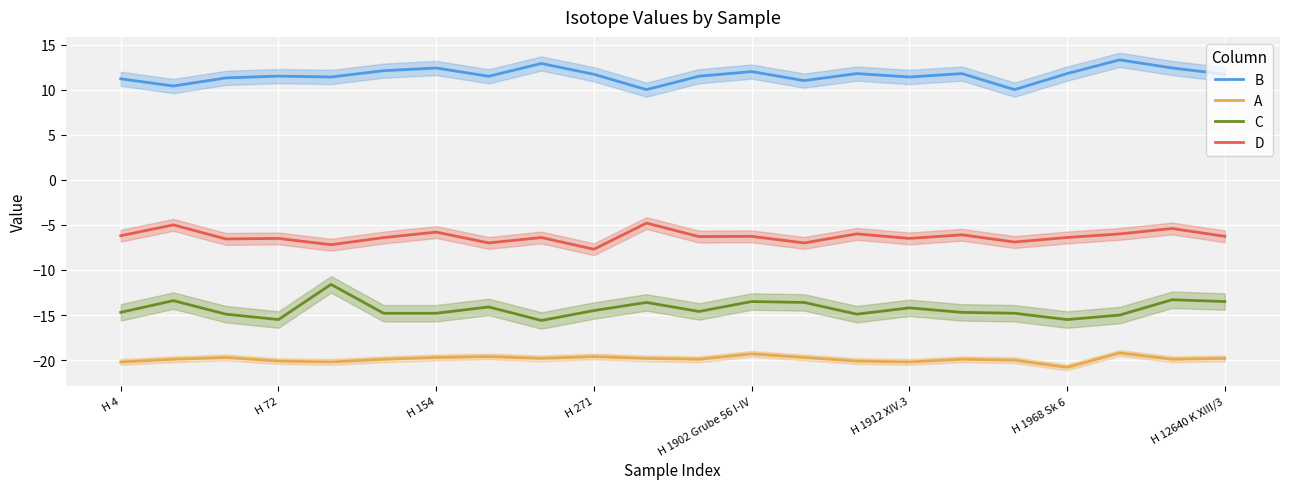

True or false: C has more than 1 interior local peaks.

True